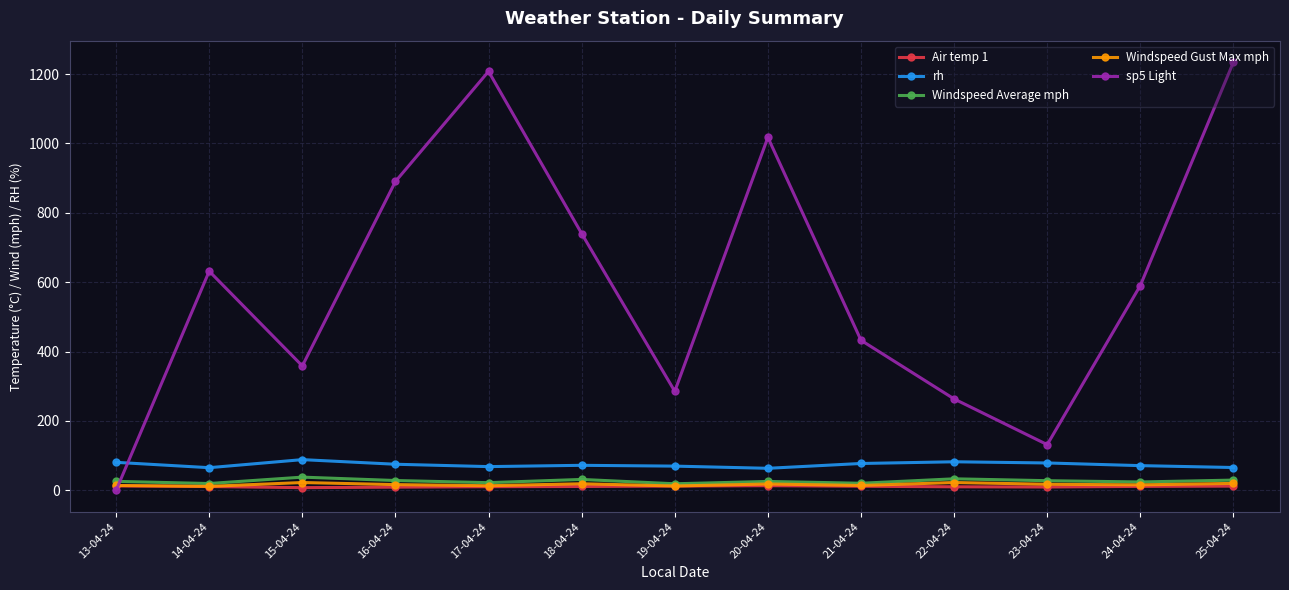

What is the spread (max minus min) of values at 17-04-24?

1197.3